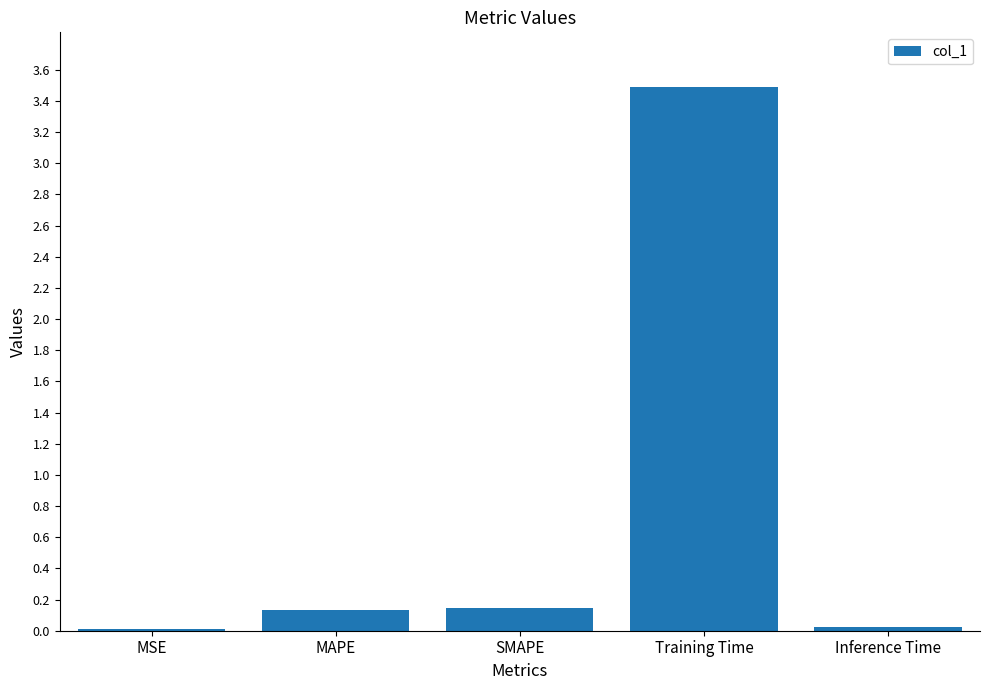

The value at SMAPE is 0.1. True or false?

True